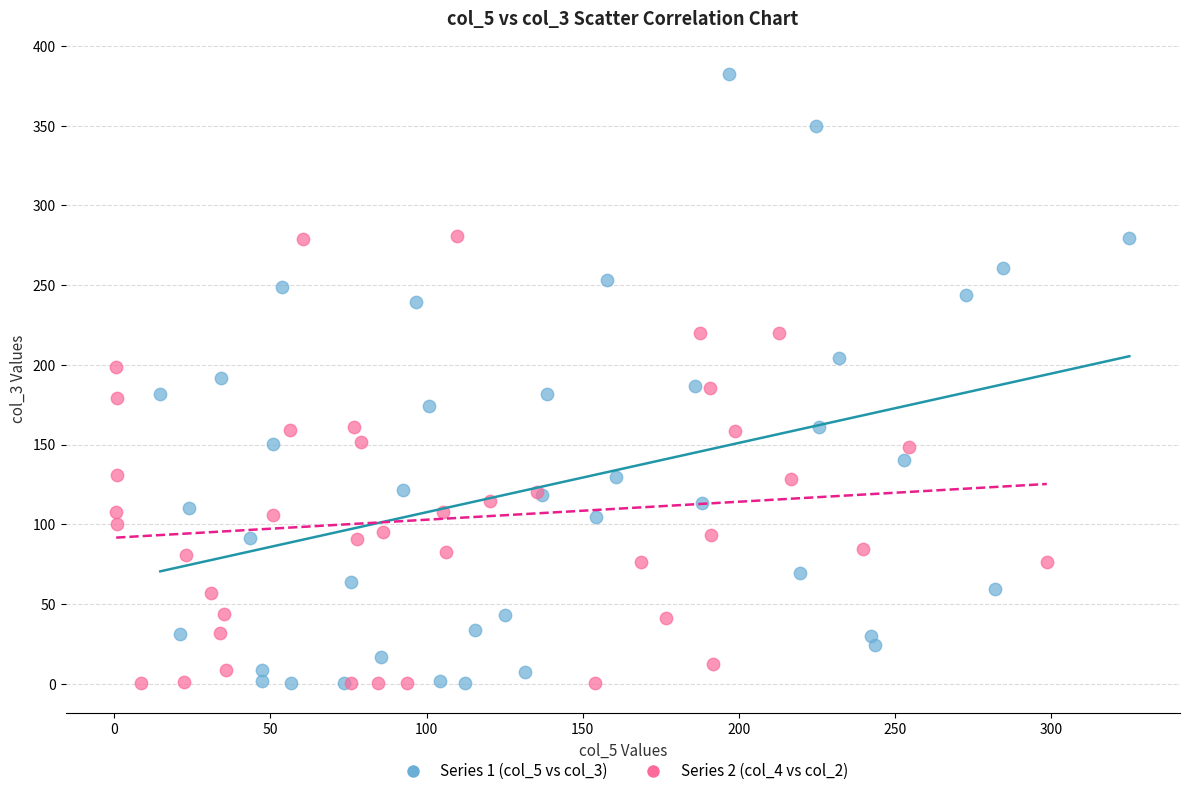

Which series has the widest spread of Y values?

Series 1 (col_5 vs col_3)